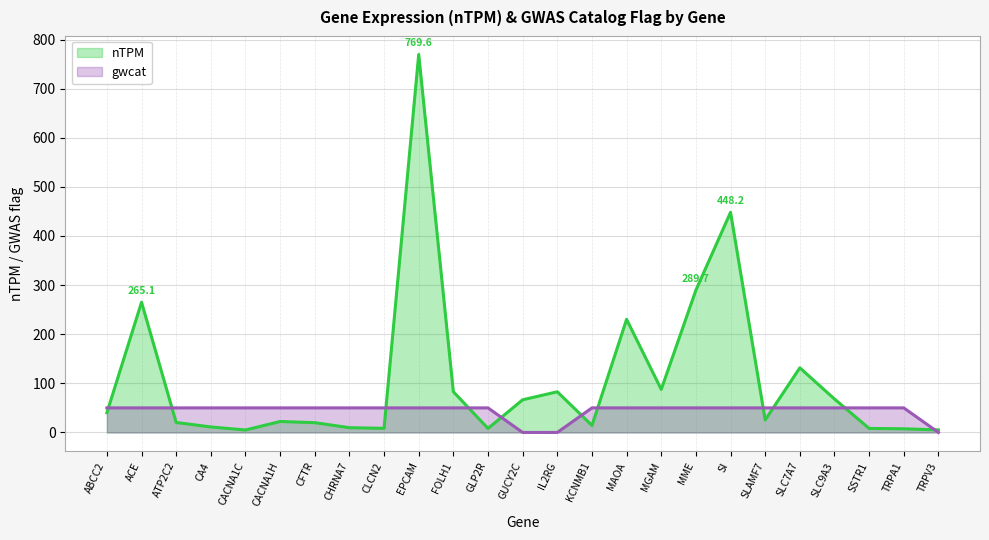

What are all the series names shown in the legend?

nTPM, gwcat